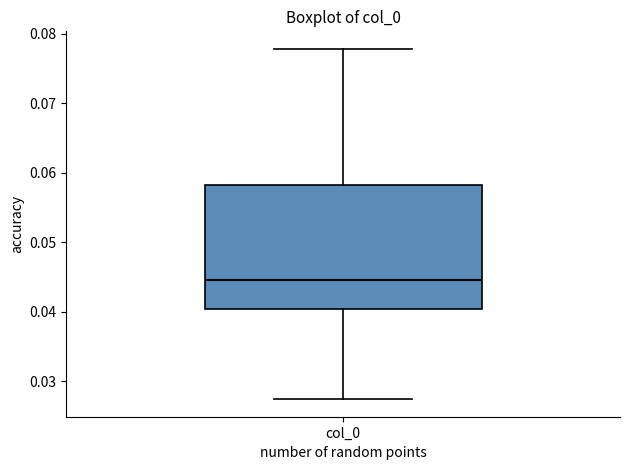

Where does the upper whisker of the box for col_0 end on the y-axis? The values are not printed on the chart, so give them approximately, as read against the axis.

0.078